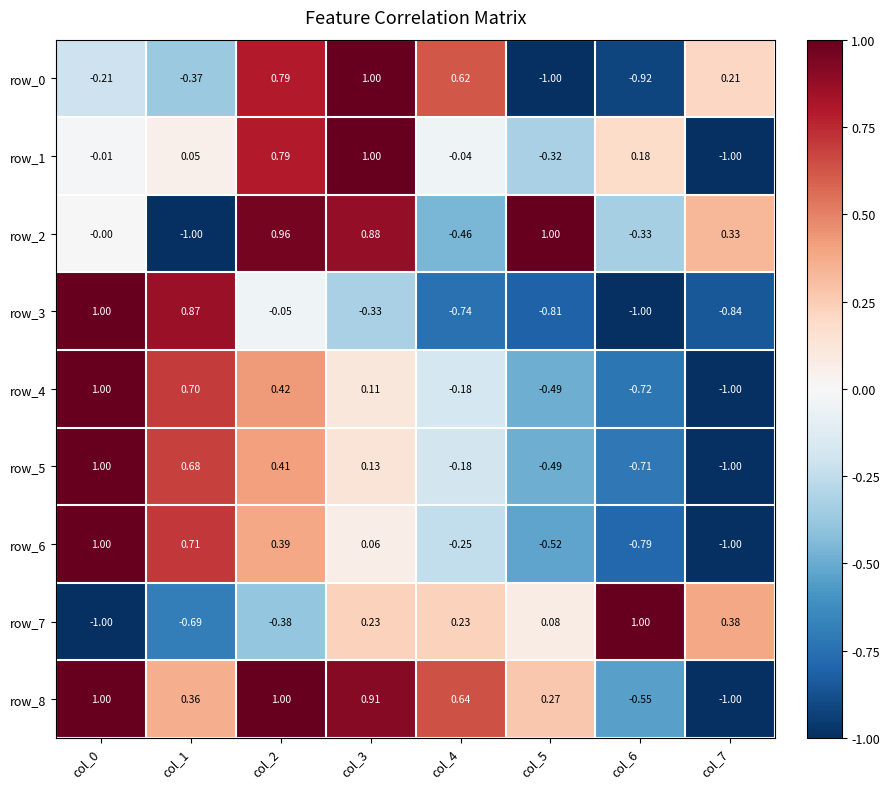

Is the value of row_1 at col_7 greater than the value of row_7 at col_7?

No